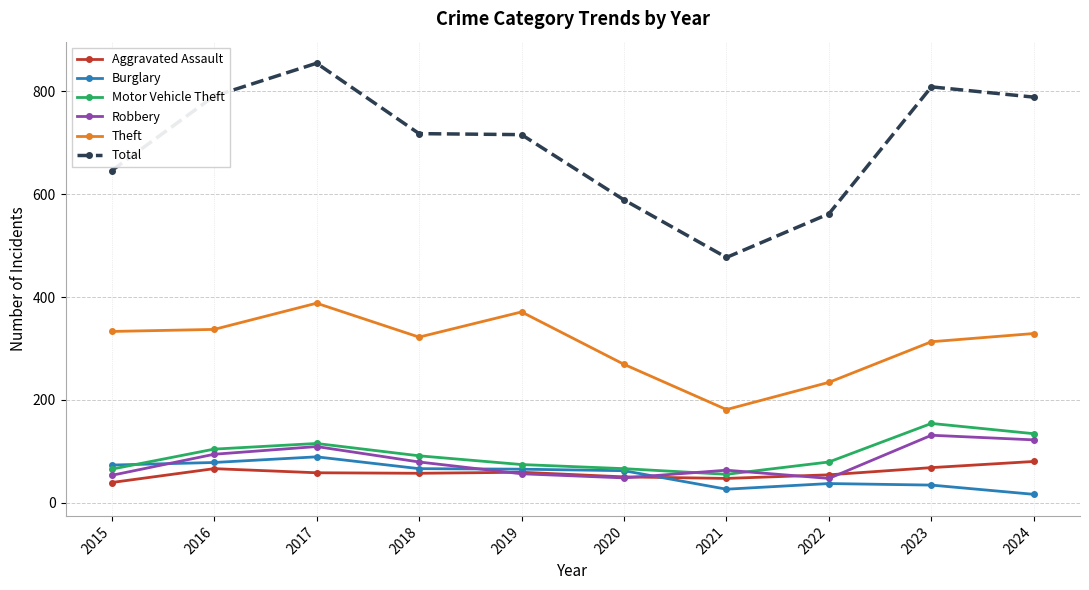

At which category does Total reach its first local peak?

2017